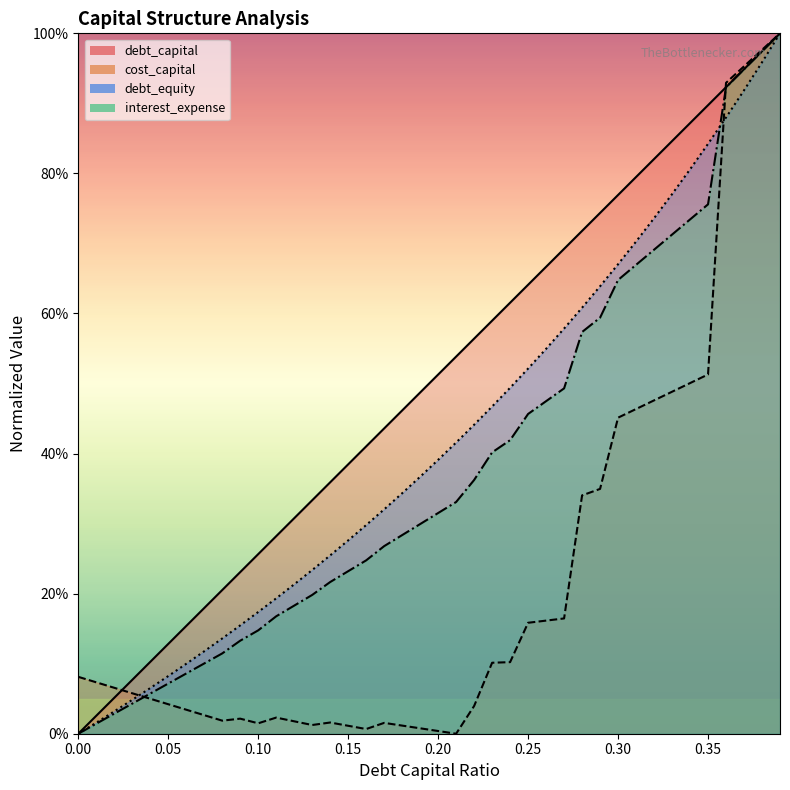

Between 0.00 and 0.15, which series saw the biggest shift?

debt_capital